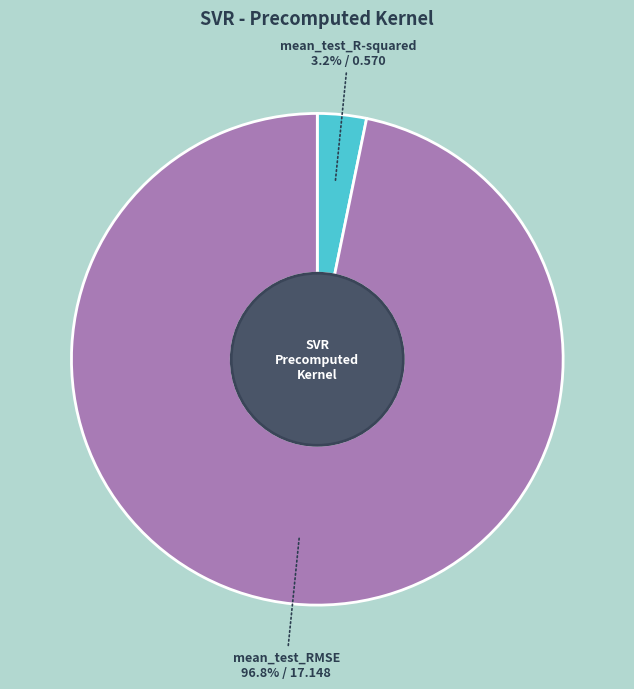

What percentage is the mean_test_RMSE slice, to the nearest percent?

97%